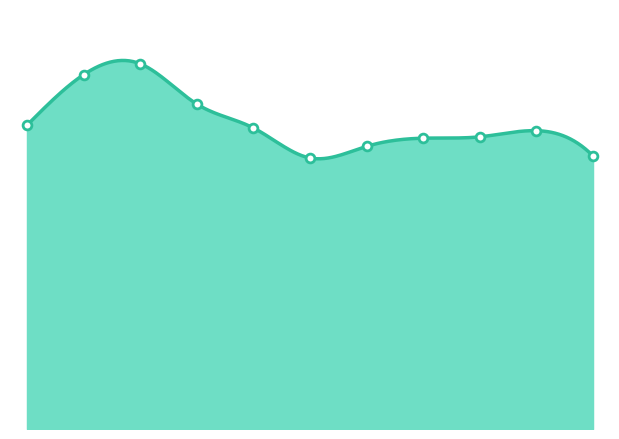

What is the ratio of the value at 2025 to the value at 2017?

0.7